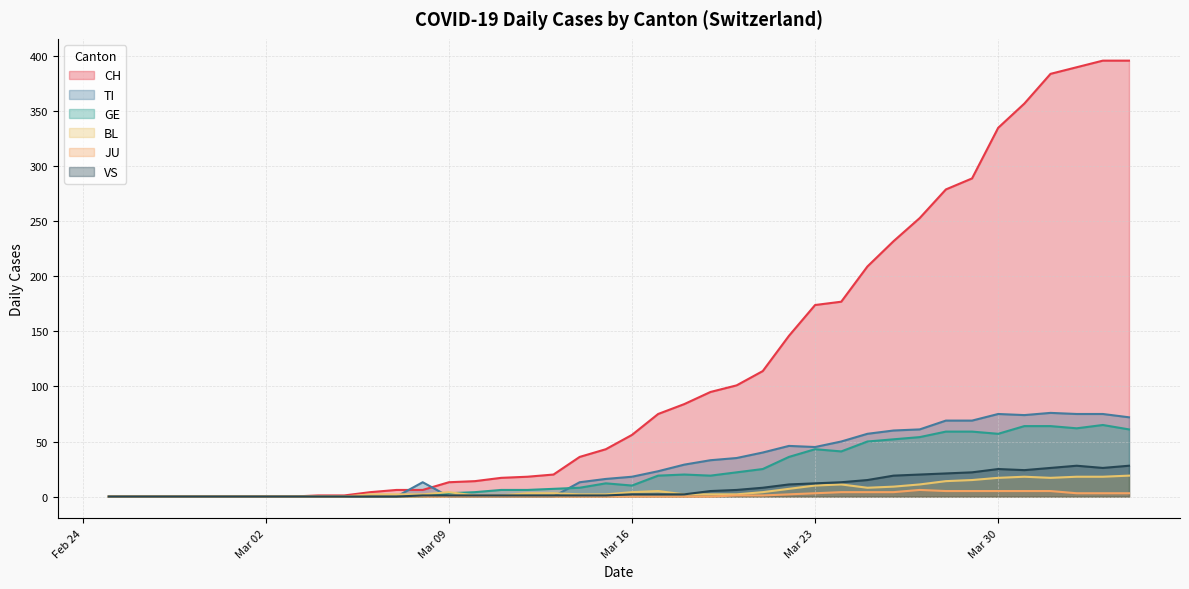

At which label is BL closest to 9?

2020-03-26